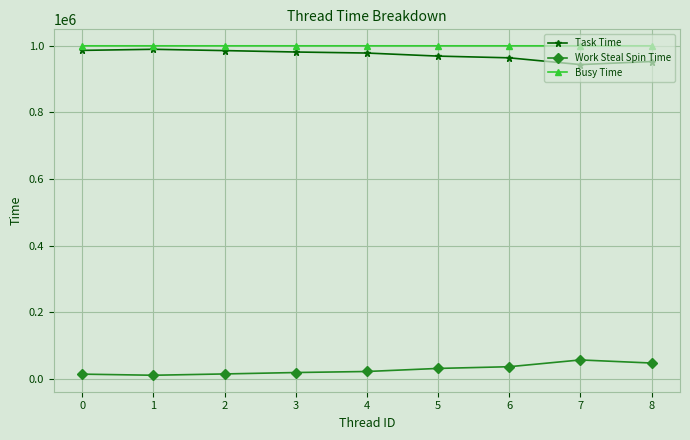

What is the difference between the maximum and second lowest values in the Task Time series?

36684